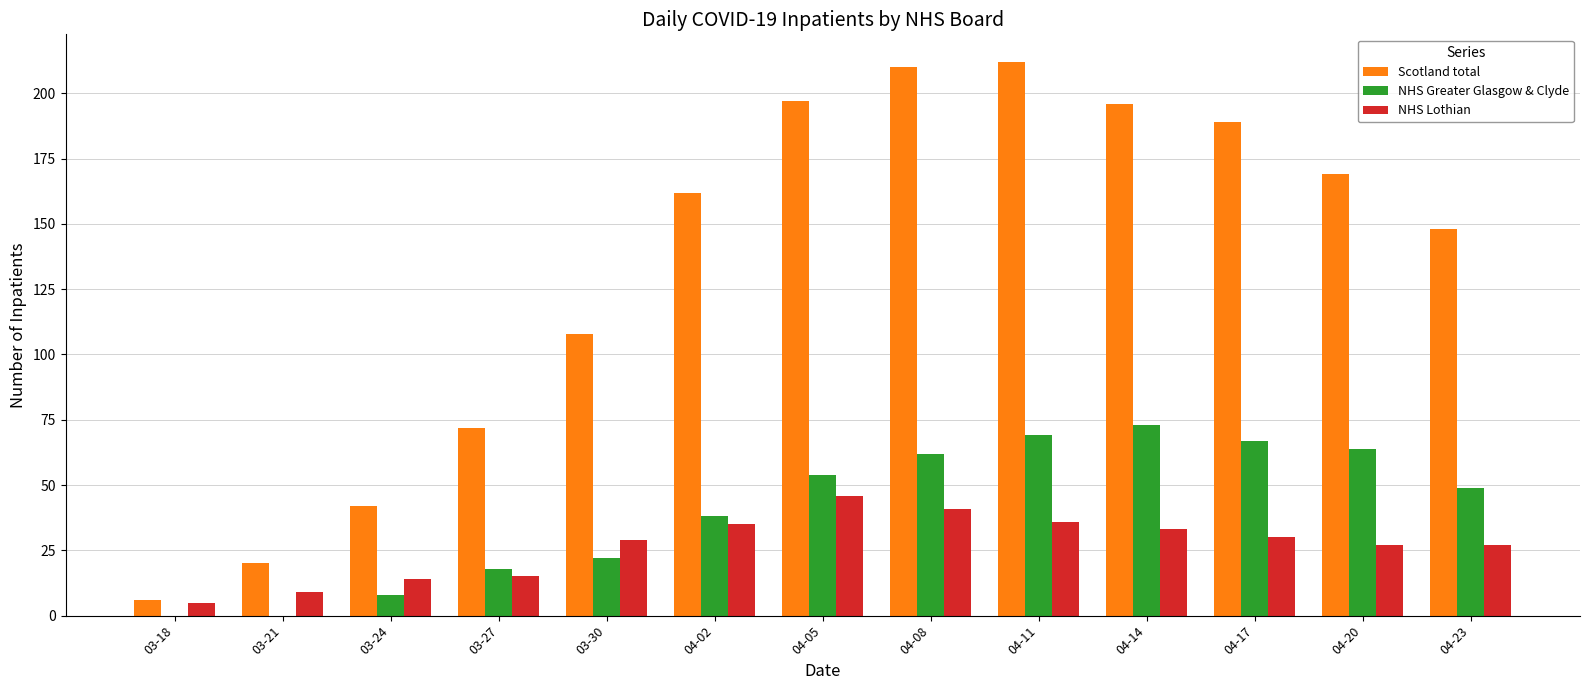

True or false: NHS Greater Glasgow & Clyde has a value of 34 at 04-20.

False